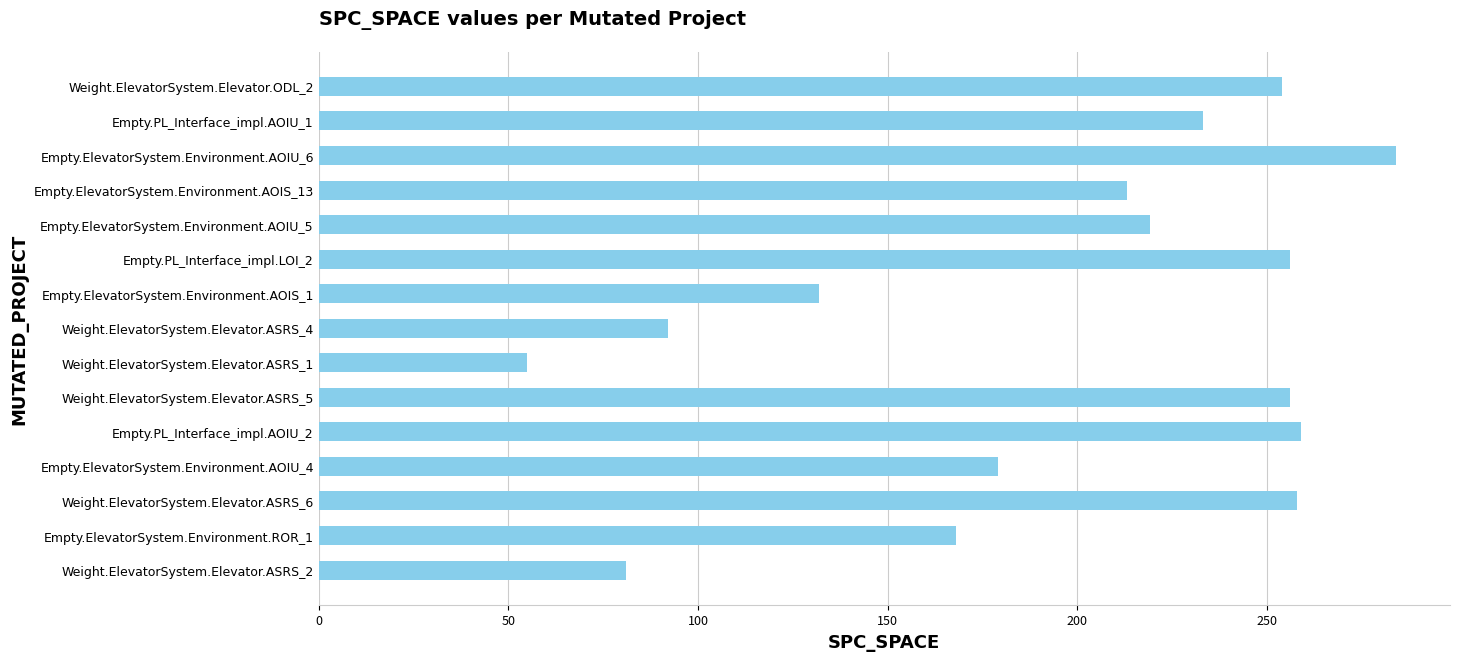

What is the average value?

196